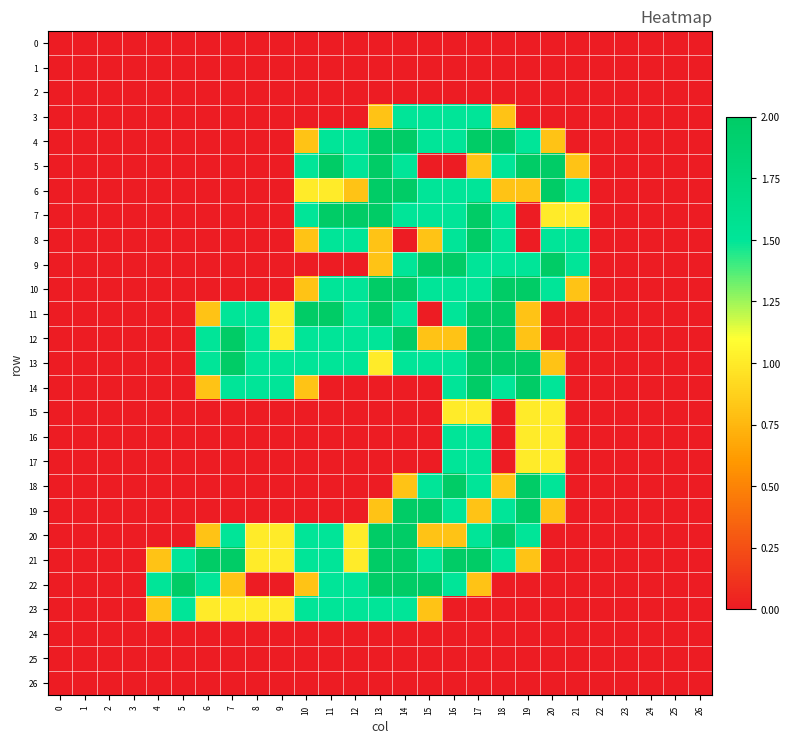

Which has a higher value, 1 or 10?

1